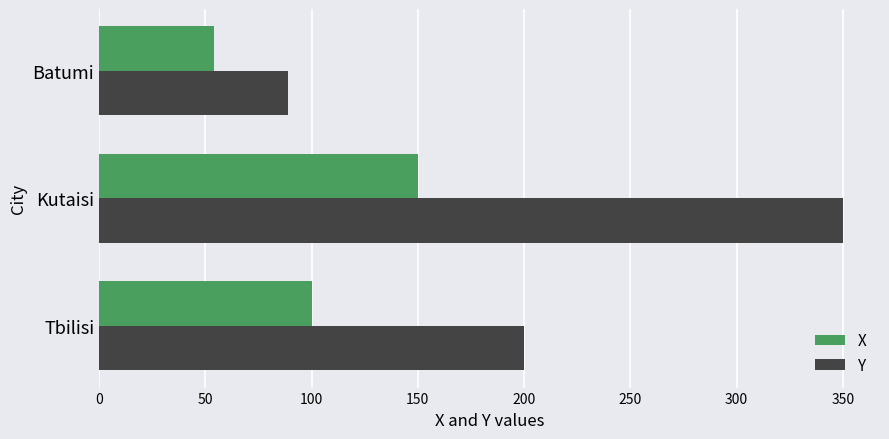

At which label is Y closest to 219?

Tbilisi